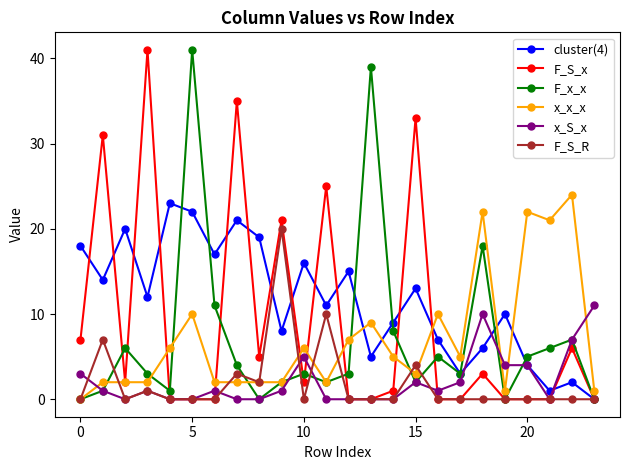

True or false: F_S_R has more than 2 points higher than both neighbors.

True